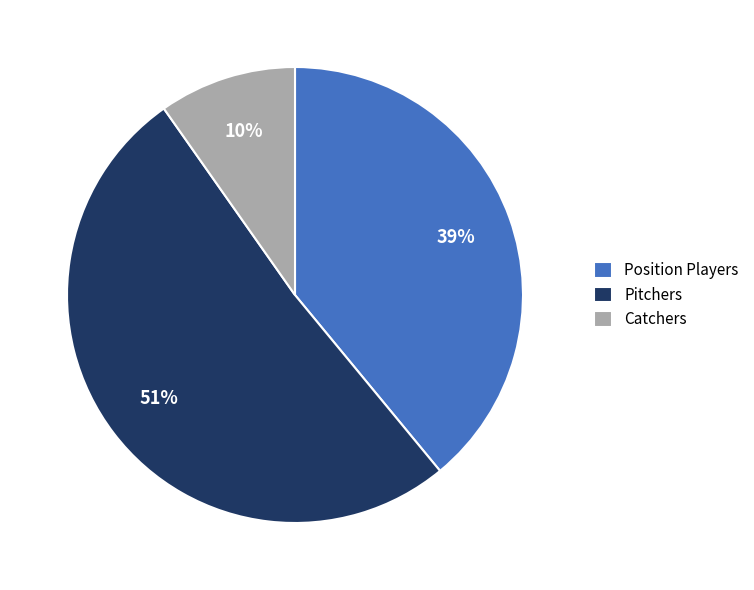

What percentage is the Pitchers slice, to the nearest percent?

51%